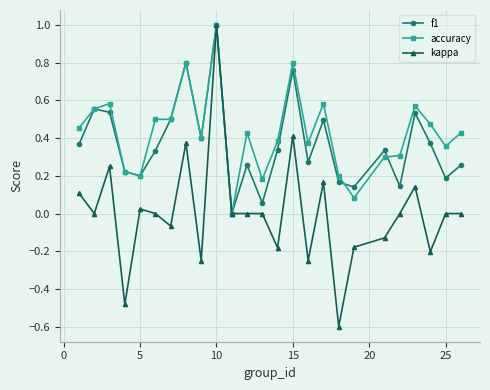

How many data points does each series have?

25